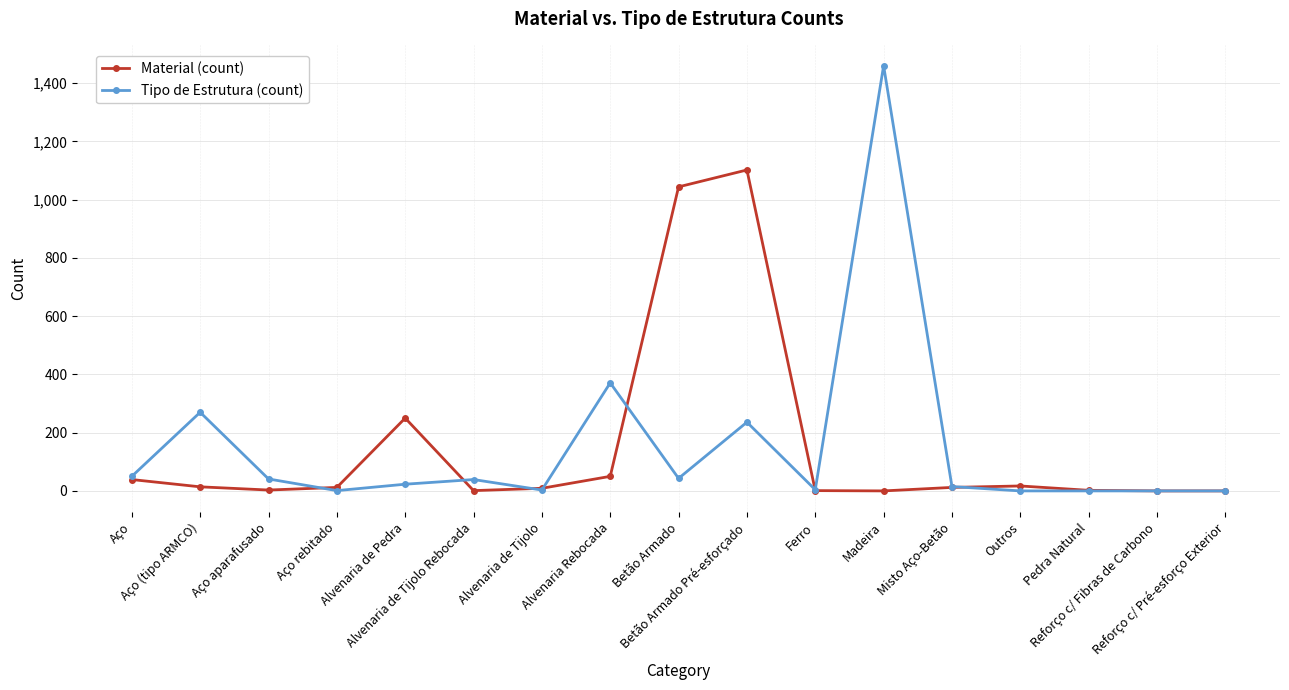

True or false: Material (count) has more than 2 interior local peaks.

True